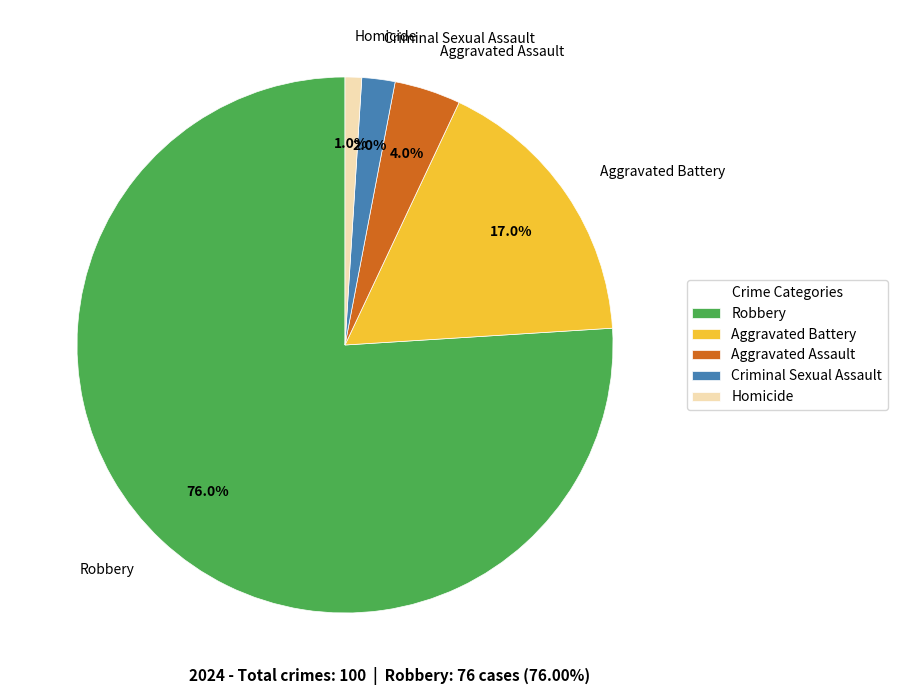

True or false: Criminal Sexual Assault accounts for 12% of the total.

False